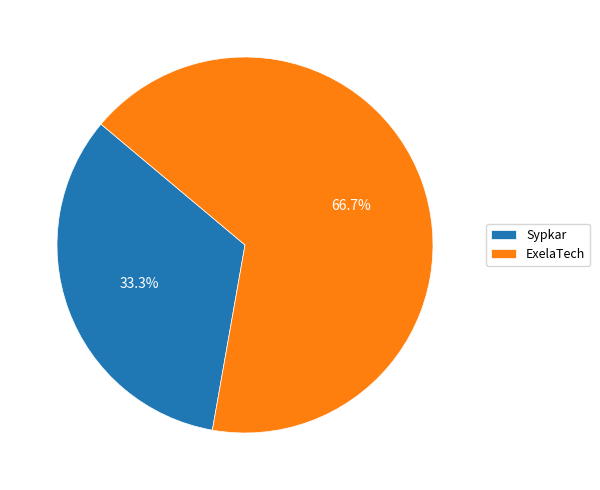

Is it true that Sypkar is 25% of the pie?

False